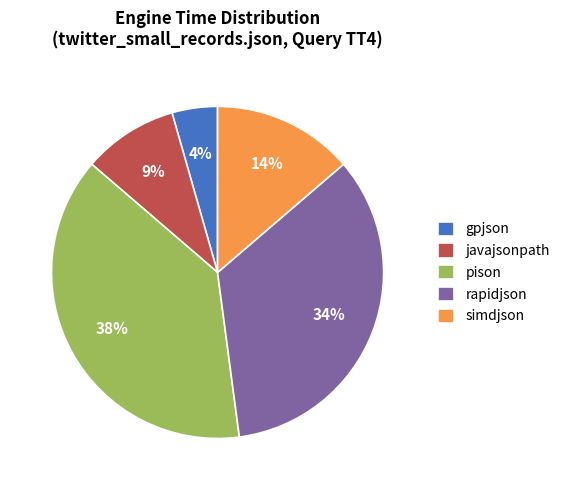

Which slice is the smallest?

gpjson